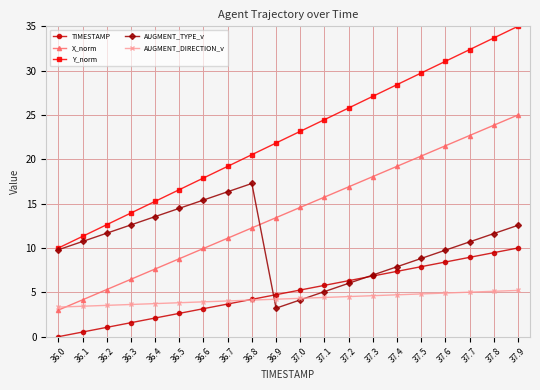

True or false: X_norm and Y_norm intersect in this chart.

False